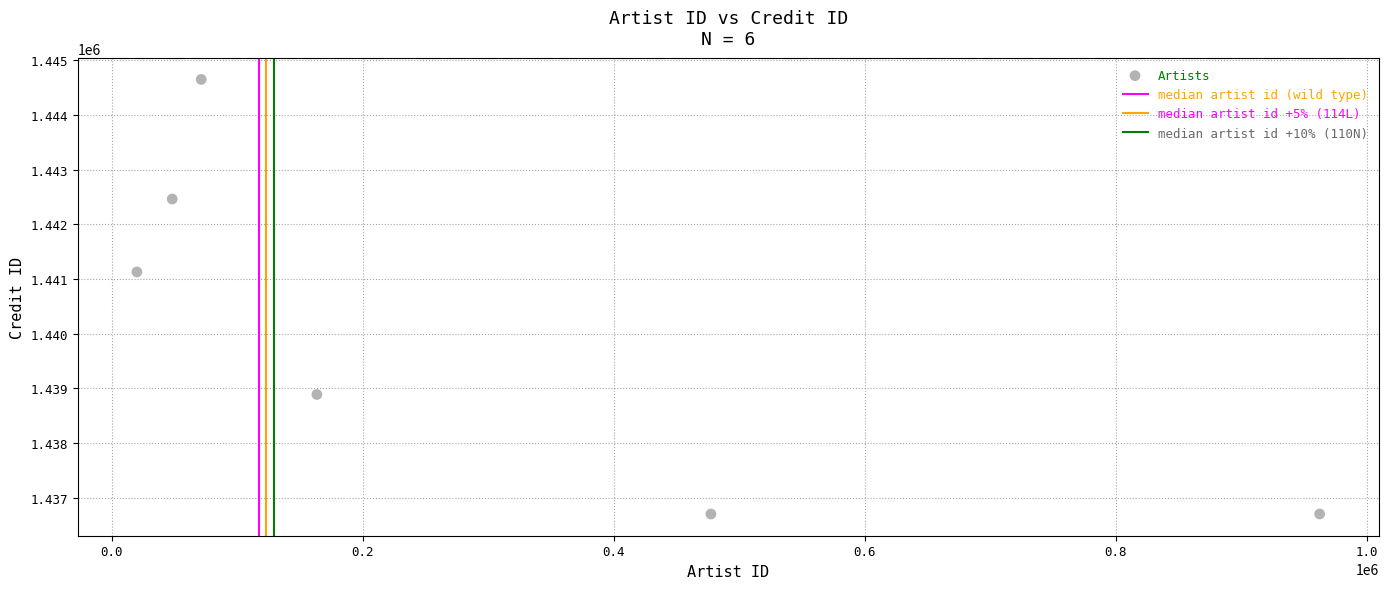

What Y value in the scatter plot is closest to 1440675?

1441128.6